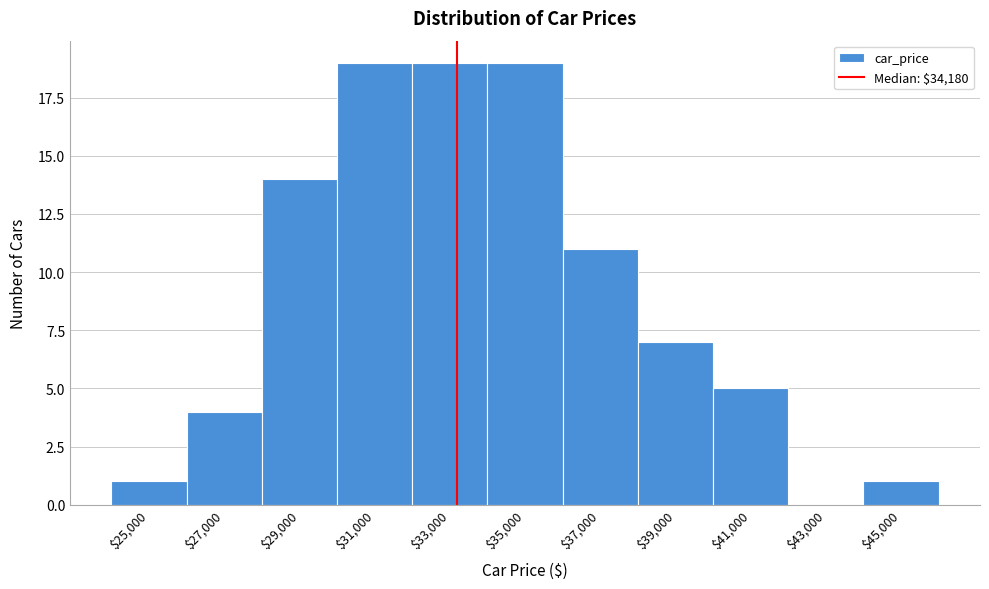

Is it true that the value at $35,000 is 9?

False